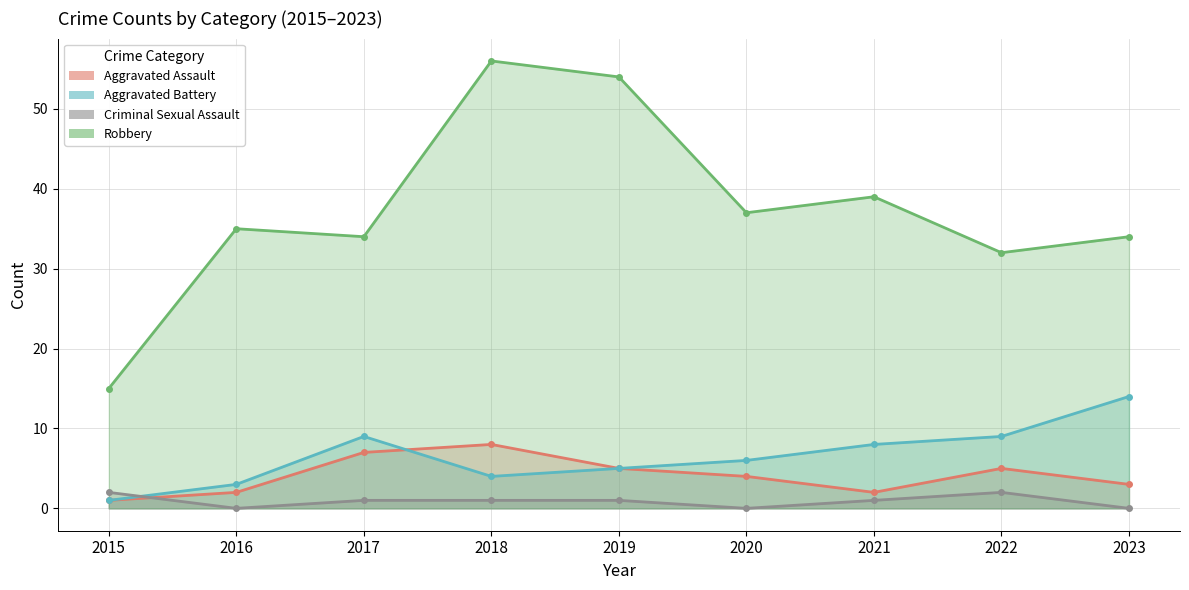

How many values in the Aggravated Battery series exceed 6?

4